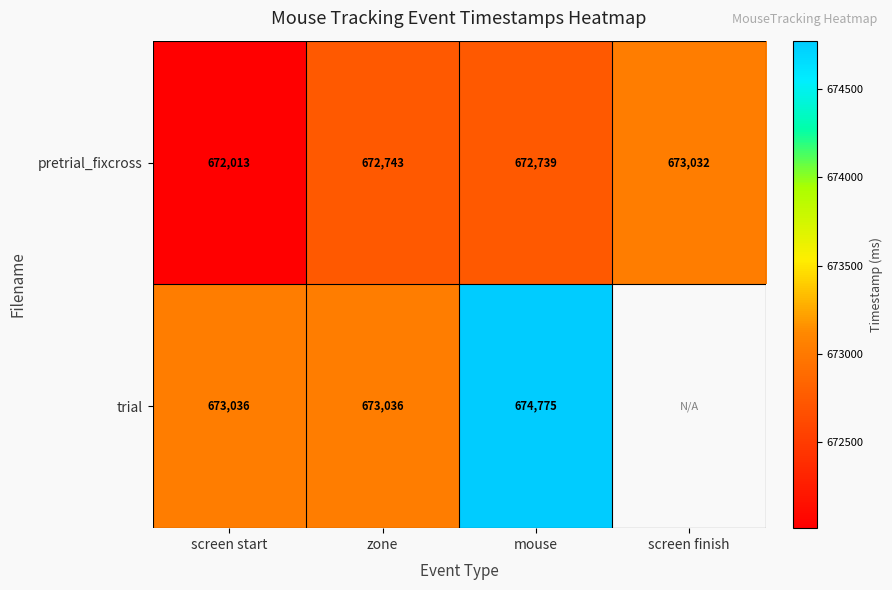

True or false: pretrial_fixcross has a value of 900162 at screen finish.

False